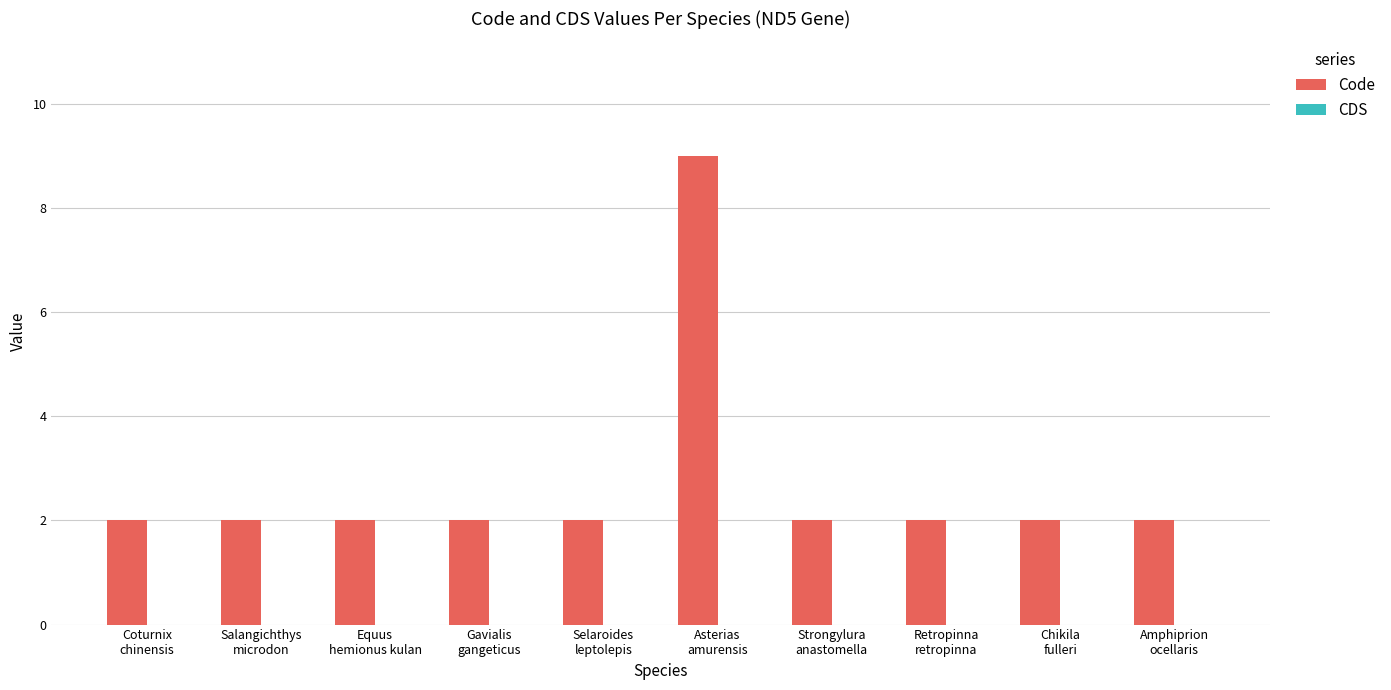

What is the difference between the maximum and minimum values?

7